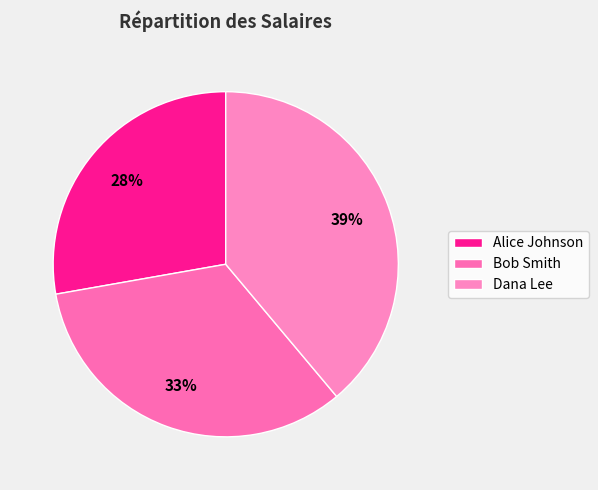

What is the ratio of the value at Bob Smith to the value at Alice Johnson?

1.2